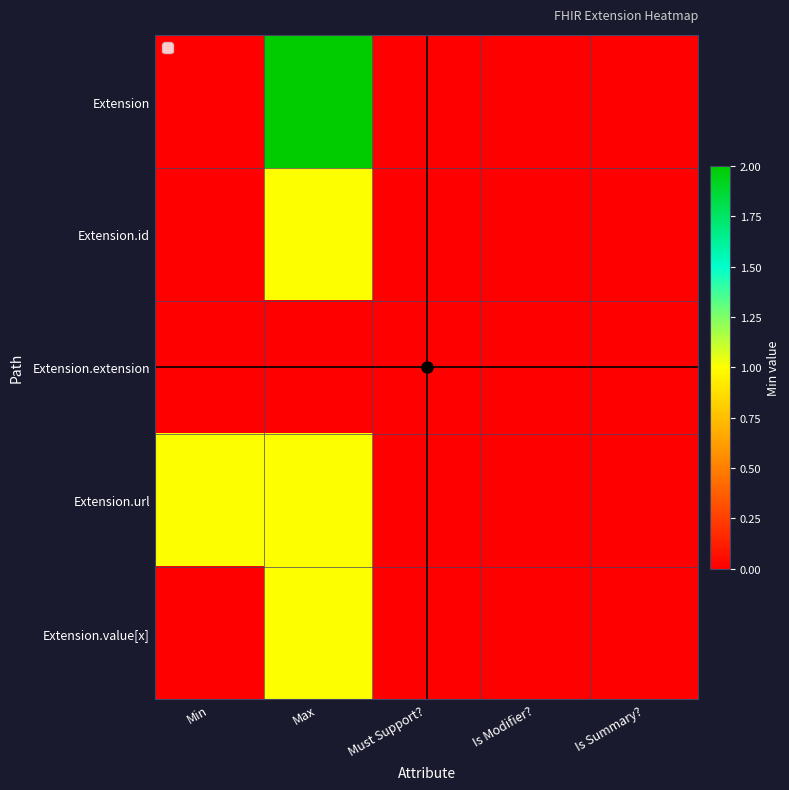

Which series has the largest range (max minus min)?

Extension